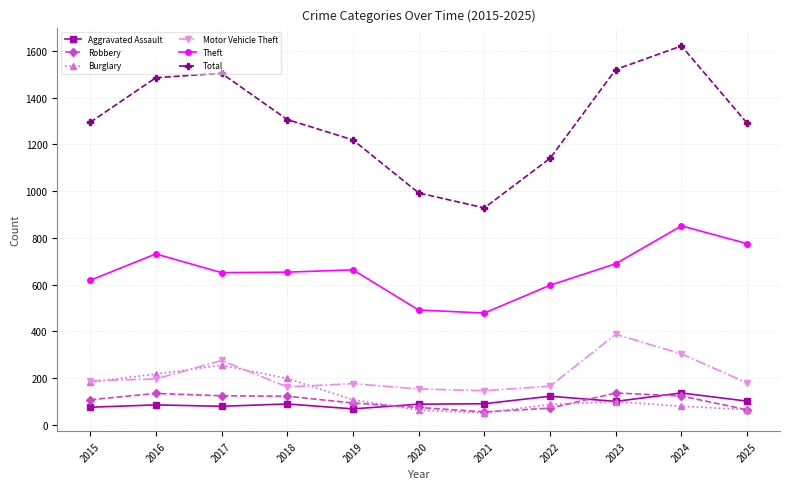

True or false: Burglary and Total cross at least once.

False